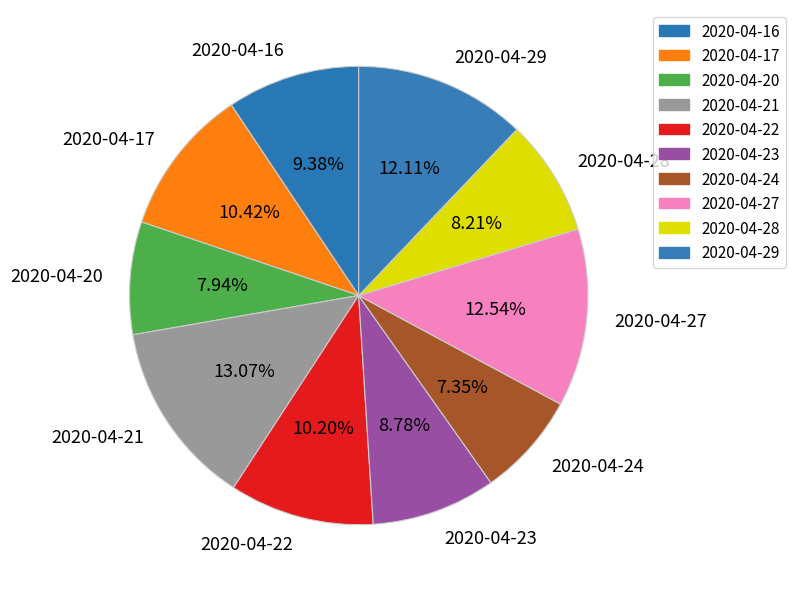

What portion of the pie excludes 2020-04-17?

89.6%